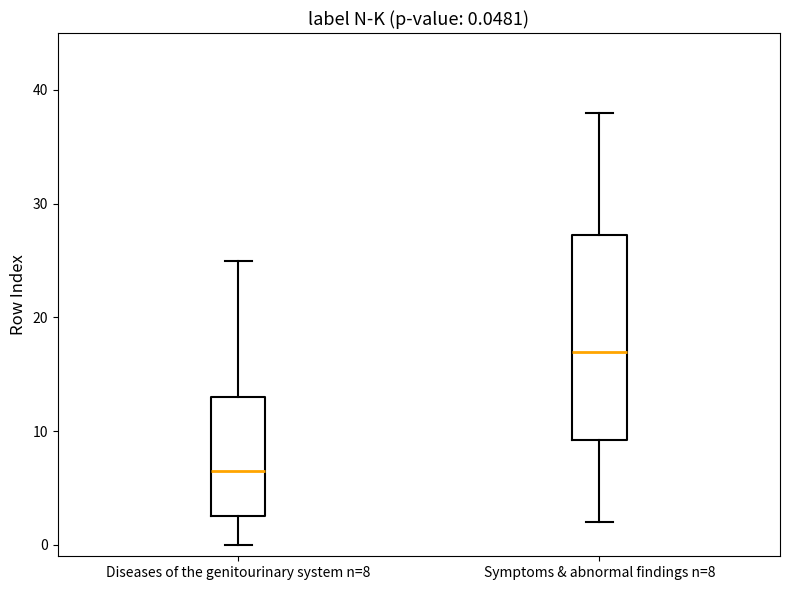

Which box's median line is the highest?

Symptoms & abnormal findings n=8